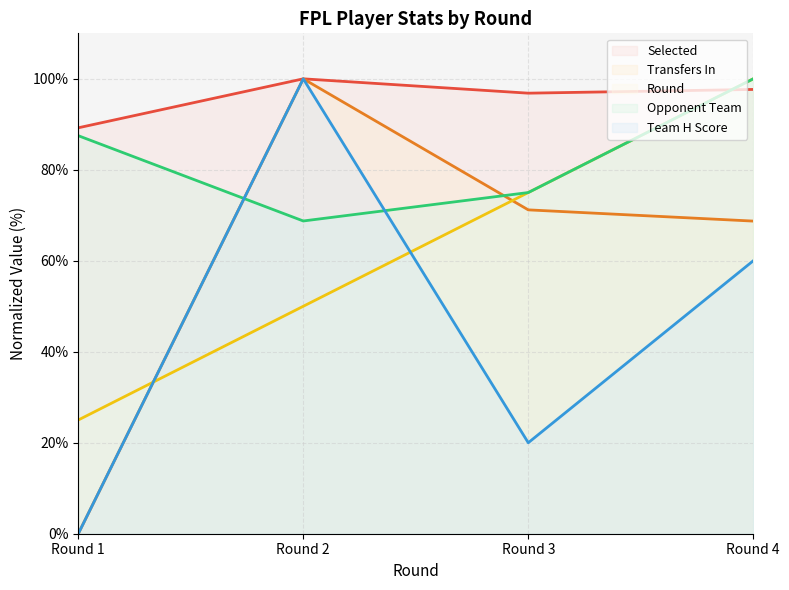

Which series has the largest total across all categories?

Selected